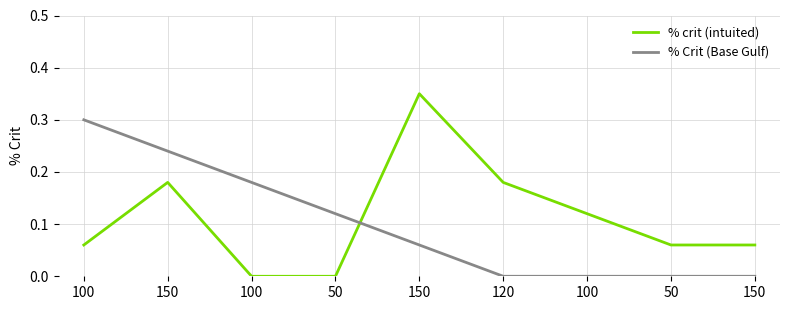

What are all the series names shown in the legend?

% crit (intuited), % Crit (Base Gulf)